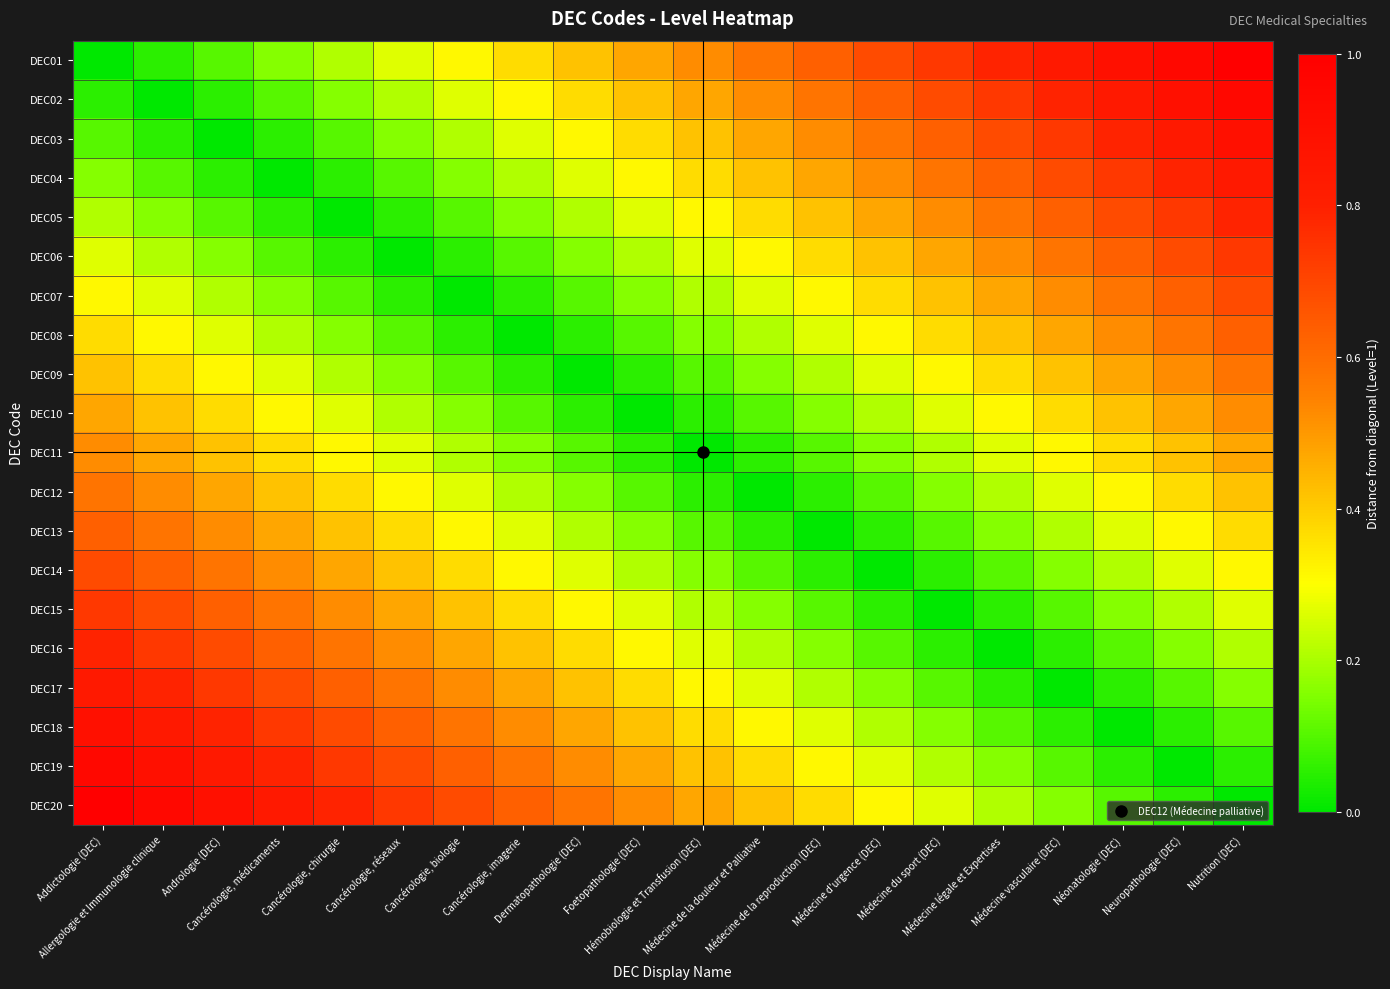

Rank the series at Hémobiologie et Transfusion (DEC) from highest to lowest value.

DEC01, DEC02, DEC20, DEC03, DEC19, DEC04, DEC18, DEC05, DEC17, DEC06, DEC16, DEC07, DEC15, DEC08, DEC14, DEC09, DEC13, DEC10, DEC12, DEC11